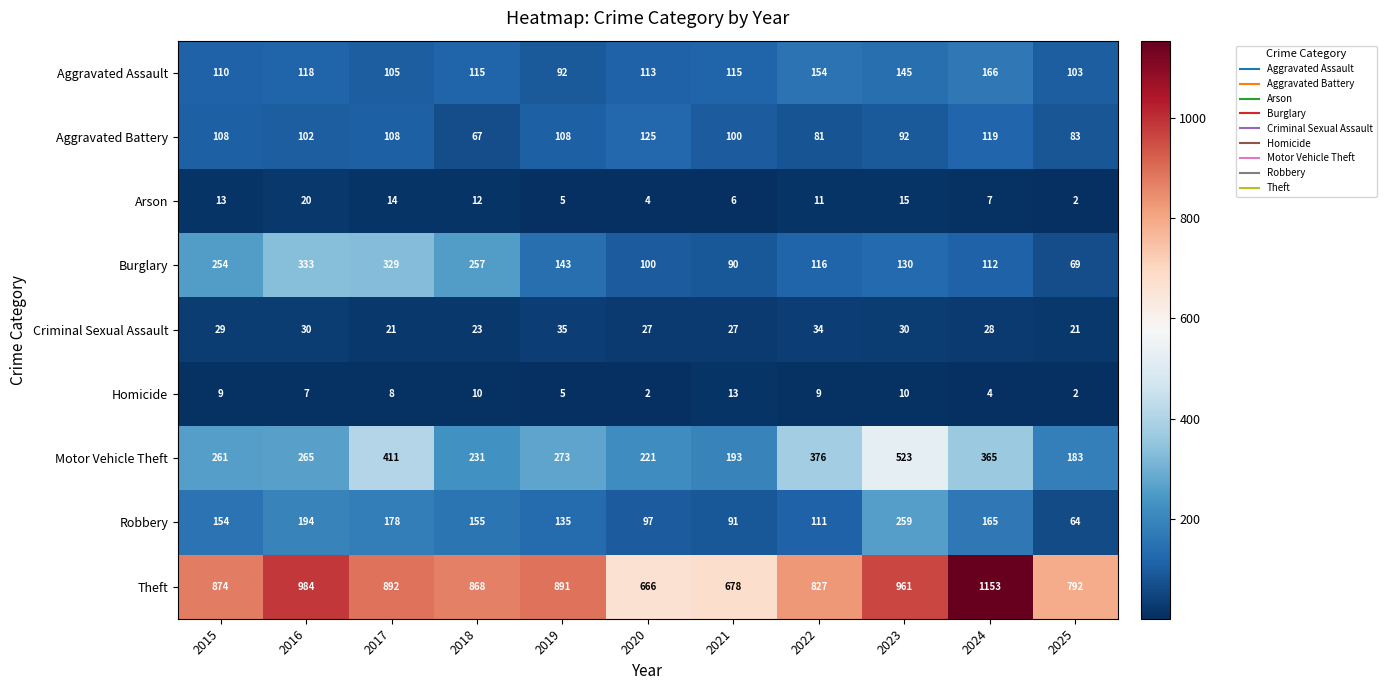

What is the difference between the highest and lowest values at 2021?

672